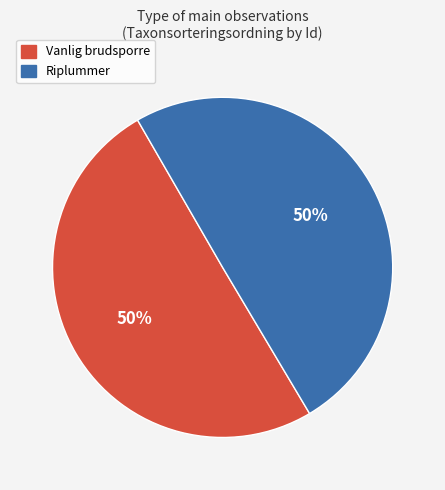

Approximately how many times larger is the value at Riplummer compared to Vanlig brudsporre?

1.0